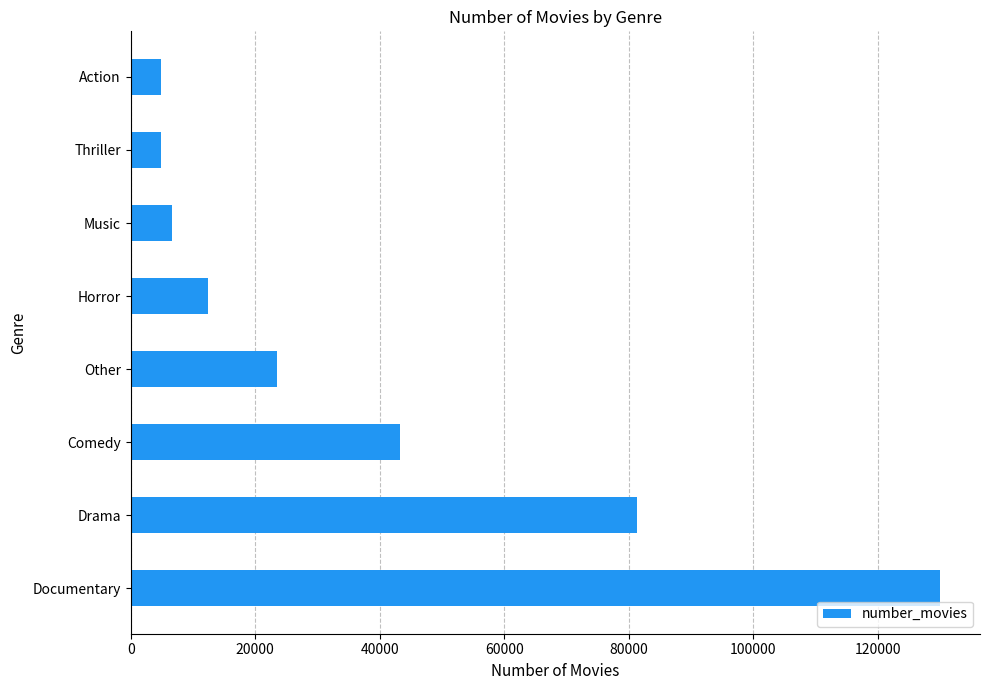

What is the minimum value shown in the chart?

4891